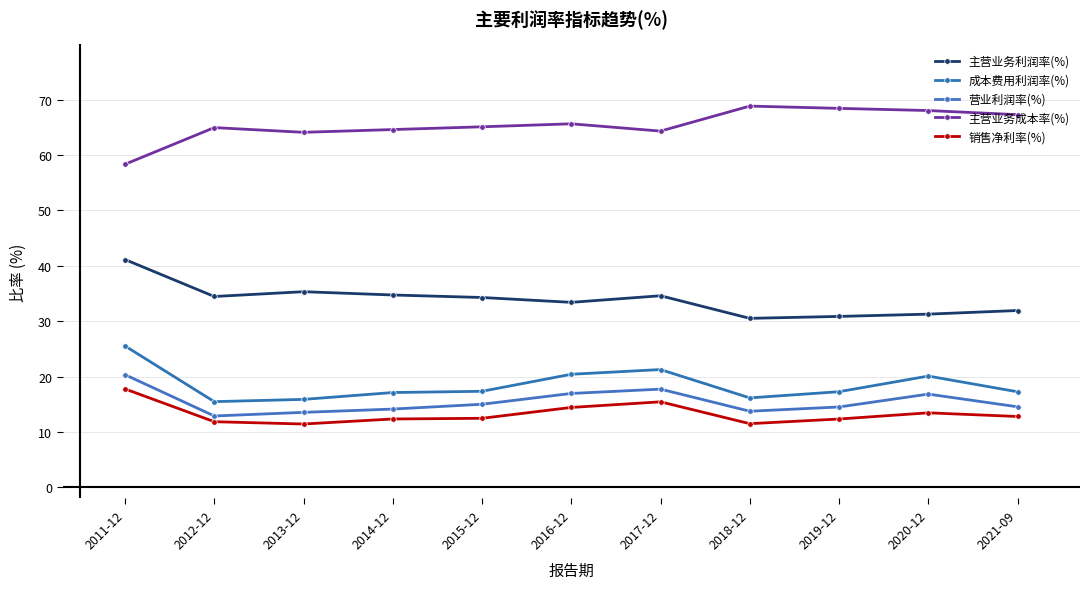

Reading right to left, extract all data points from this chart.

主营业务利润率(%): 2021-09=31.9	2020-12=31.3	2019-12=30.9	2018-12=30.5	2017-12=34.6	2016-12=33.4	2015-12=34.3	2014-12=34.7	2013-12=35.3	2012-12=34.5	2011-12=41.1
成本费用利润率(%): 2021-09=17.3	2020-12=20.1	2019-12=17.3	2018-12=16.2	2017-12=21.3	2016-12=20.4	2015-12=17.4	2014-12=17.1	2013-12=15.9	2012-12=15.5	2011-12=25.5
营业利润率(%): 2021-09=14.6	2020-12=16.8	2019-12=14.5	2018-12=13.8	2017-12=17.7	2016-12=17.0	2015-12=15.0	2014-12=14.1	2013-12=13.5	2012-12=12.9	2011-12=20.3
主营业务成本率(%): 2021-09=67.3	2020-12=68.0	2019-12=68.4	2018-12=68.8	2017-12=64.3	2016-12=65.6	2015-12=65.1	2014-12=64.6	2013-12=64.1	2012-12=65.0	2011-12=58.3
销售净利率(%): 2021-09=12.8	2020-12=13.5	2019-12=12.3	2018-12=11.5	2017-12=15.5	2016-12=14.4	2015-12=12.5	2014-12=12.4	2013-12=11.4	2012-12=11.9	2011-12=17.8